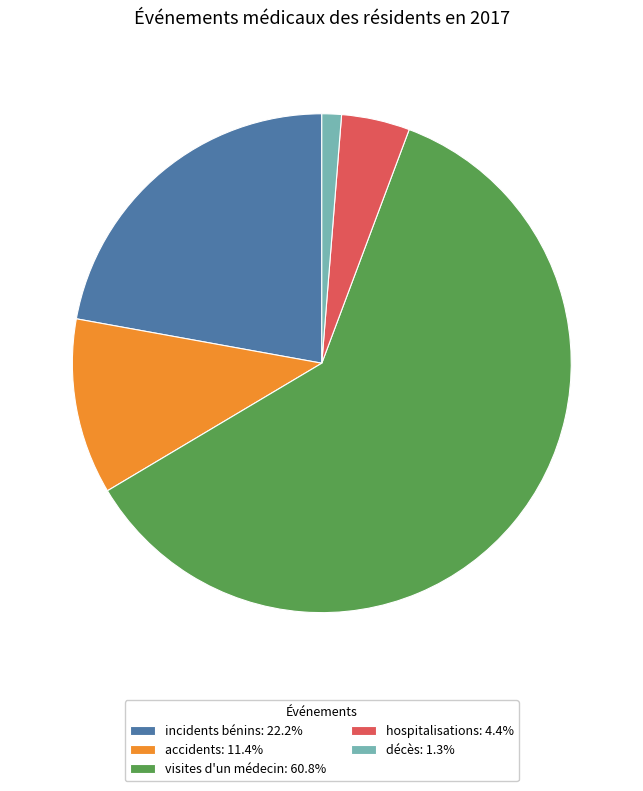

Is the sum of décès: 1.3% and hospitalisations: 4.4% greater than half?

No